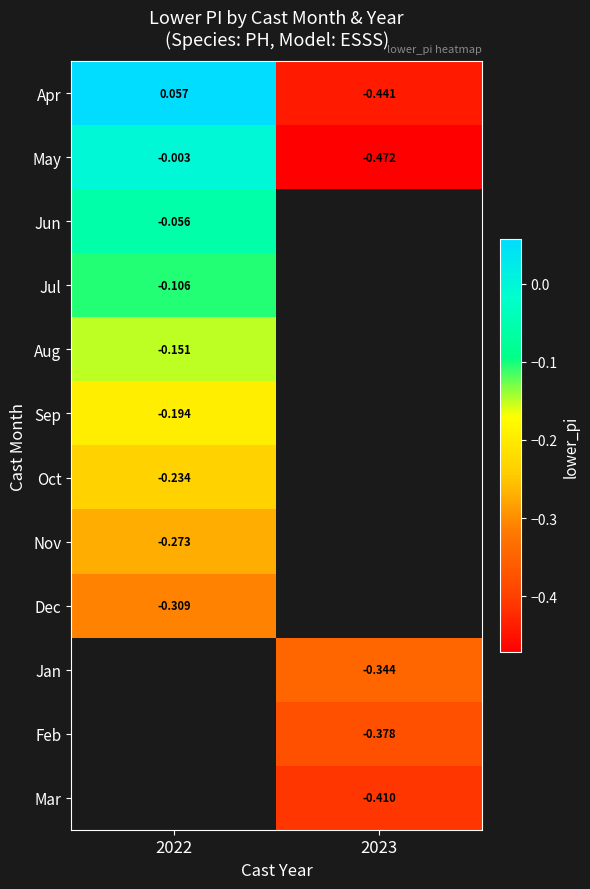

Is the value of Feb at 2023 greater than the value of Apr at 2022?

No